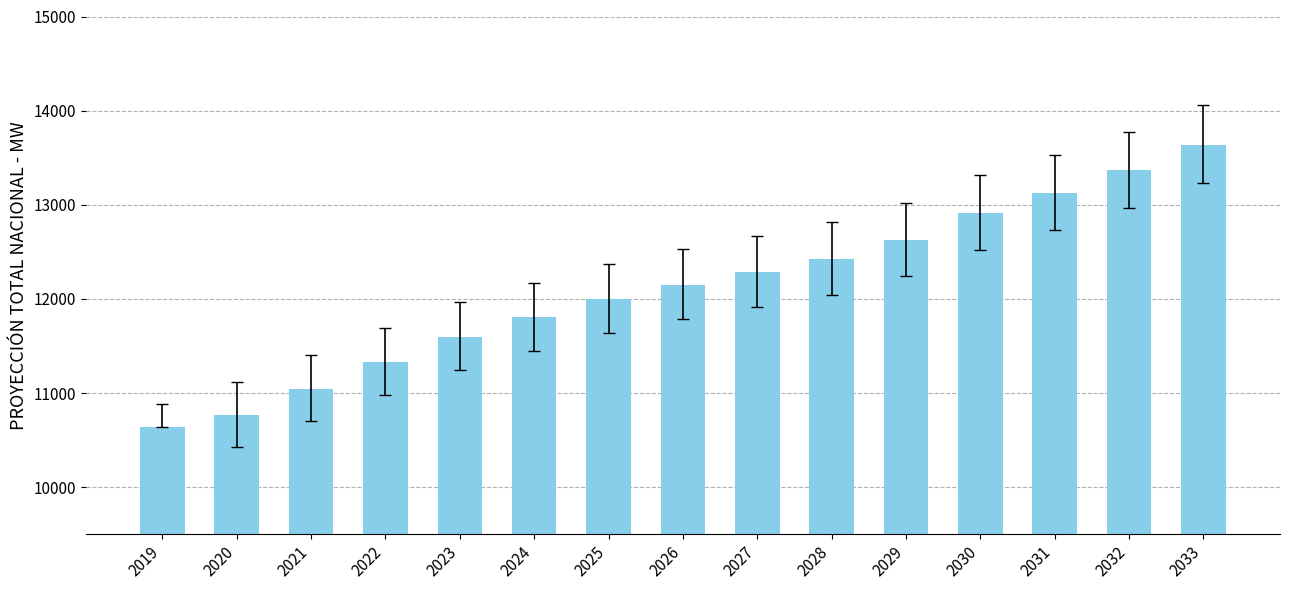

What is the minimum value shown in the chart?

10640.6